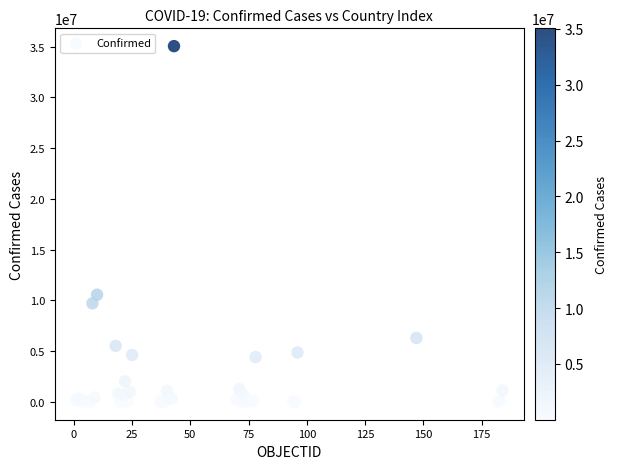

What Y value in the scatter plot is closest to 17529896?

10567948